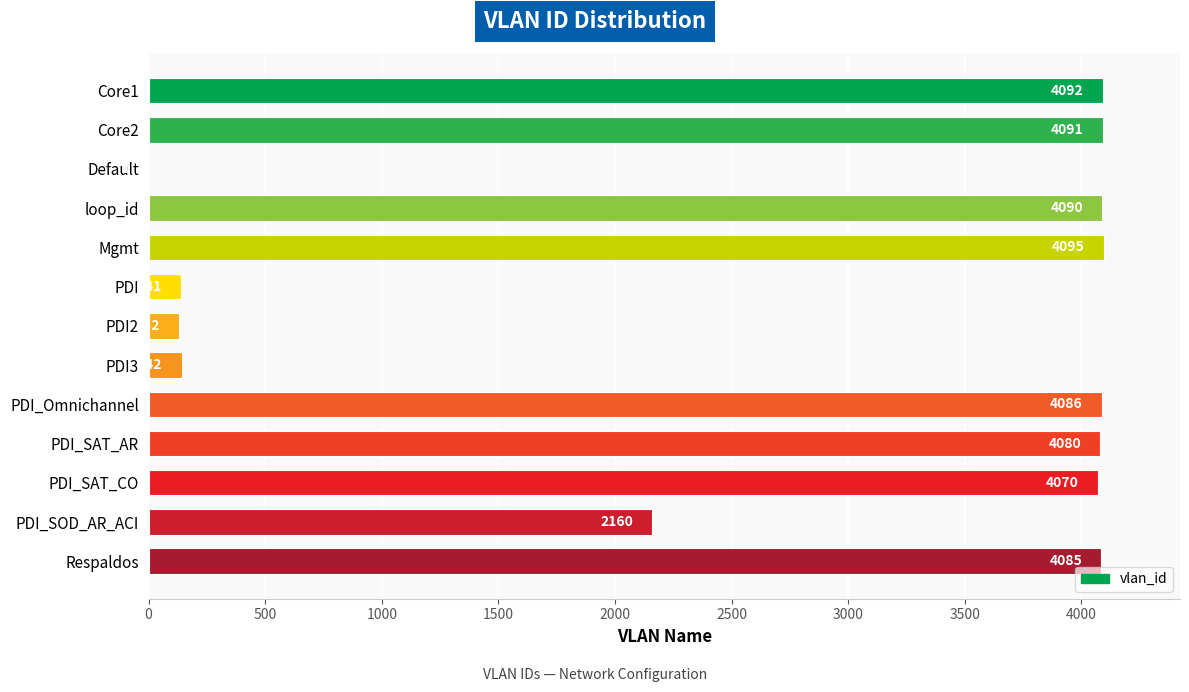

What is the sum of all values?

35265